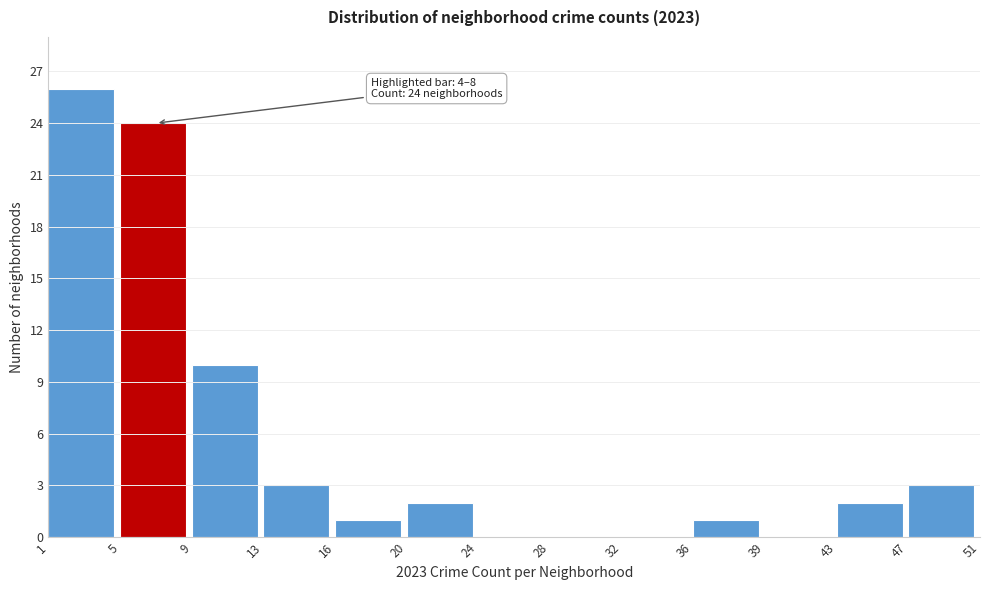

Over which range of the x-axis is the bar tallest?

1 to 5